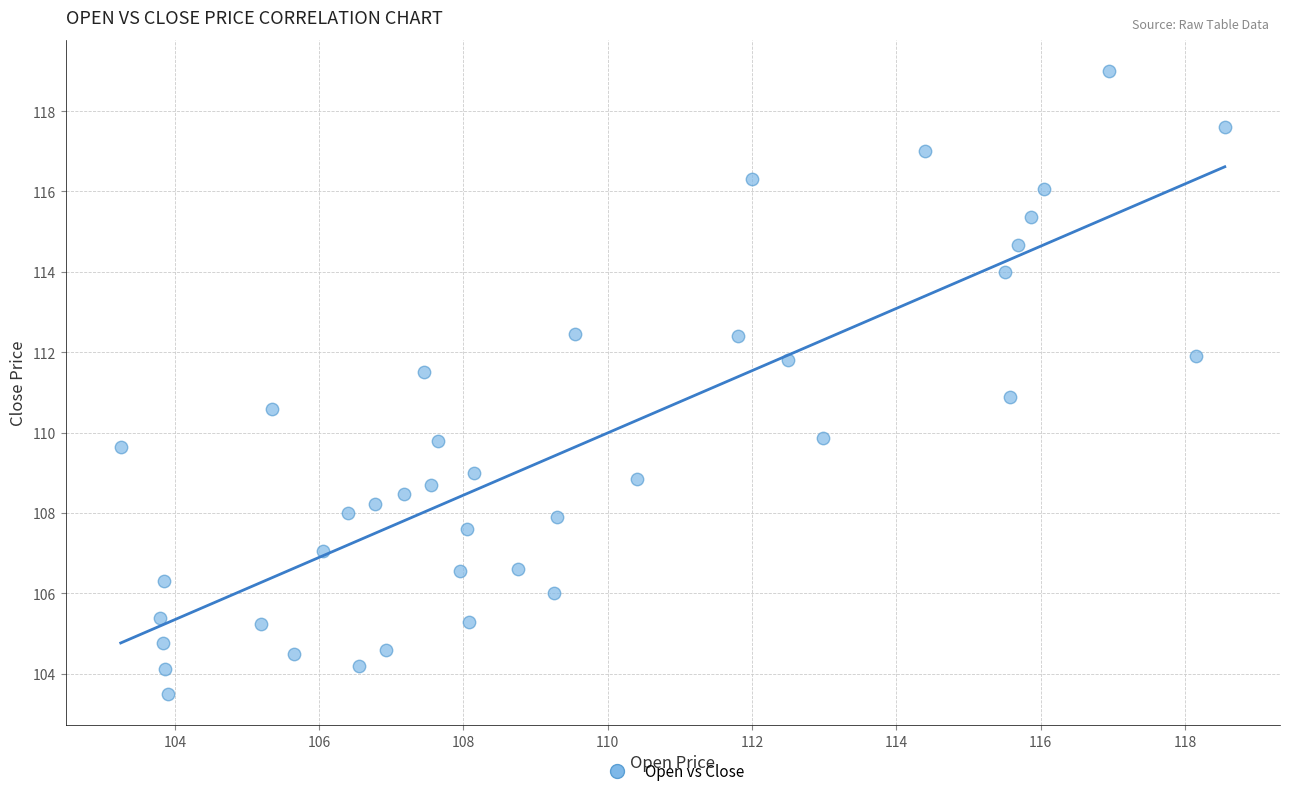

What is the range of X values (max minus min)?

15.3